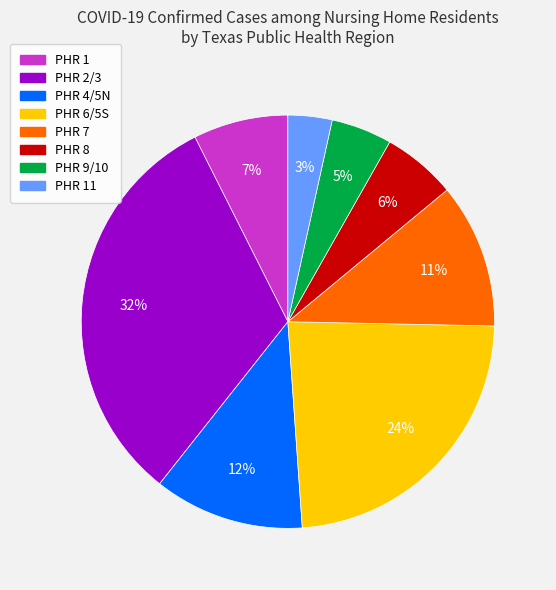

Does any single category account for the majority?

No